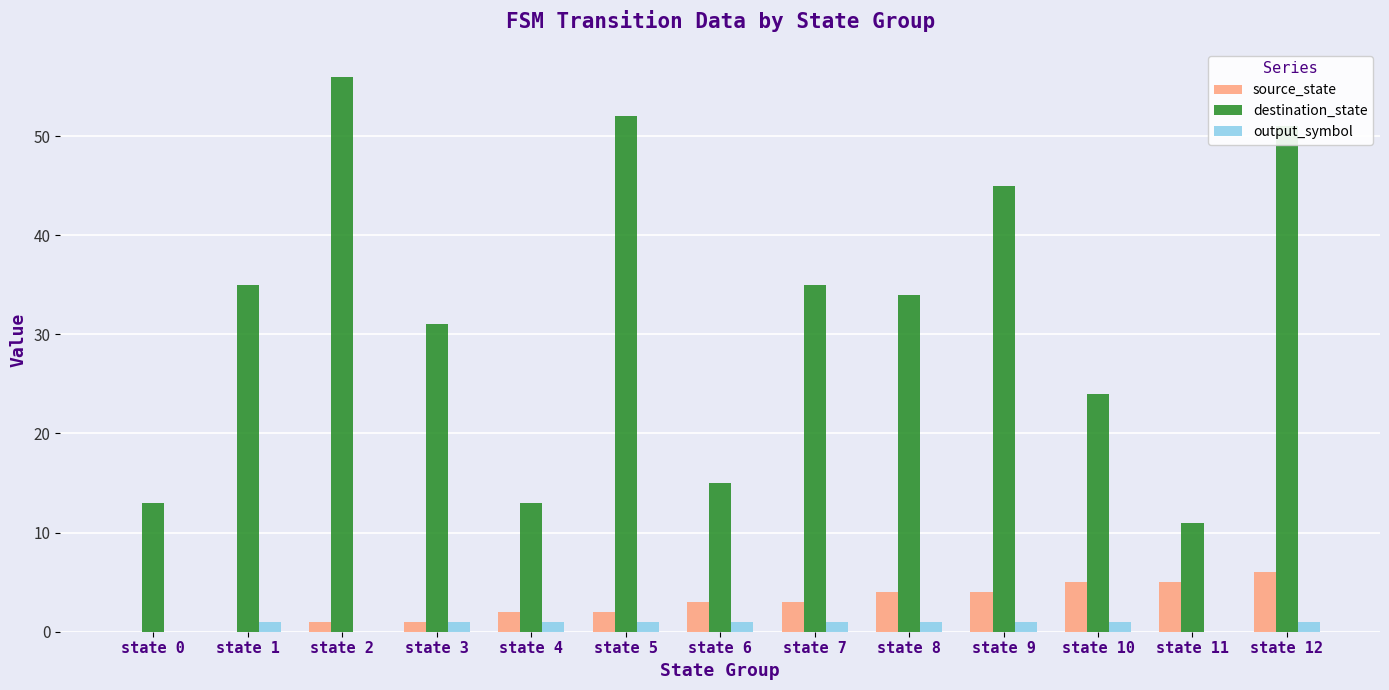

What is the sum of the destination_state values at state 12 and state 3?

82